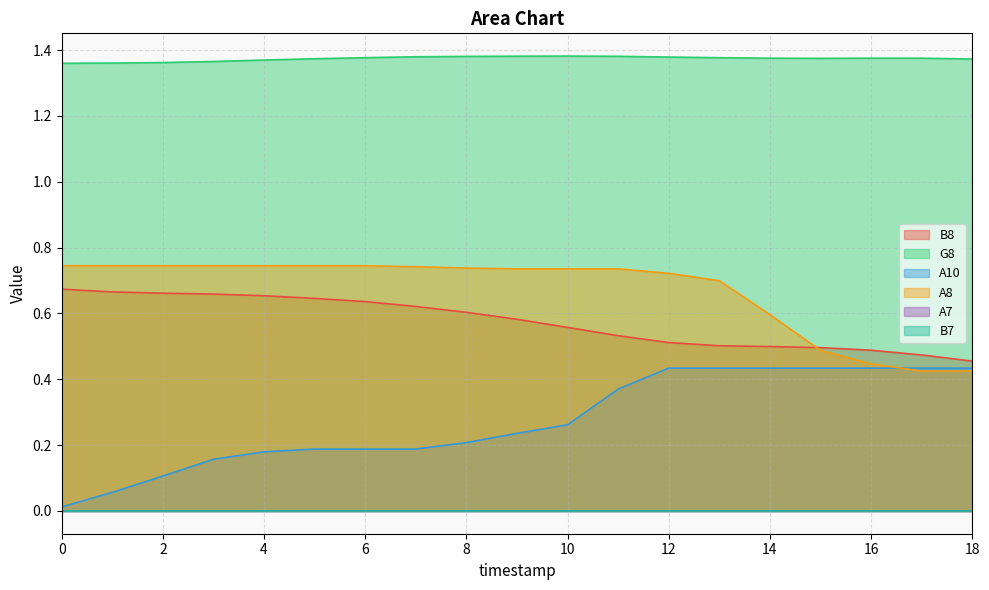

What is the difference between the highest and lowest values at 2?

1.3